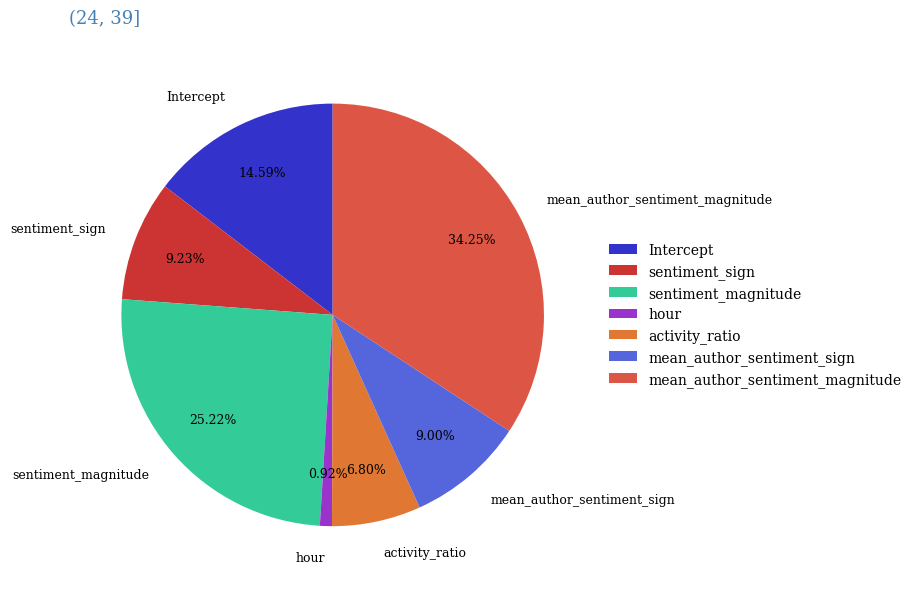

To the nearest percent, what is the combined percentage of activity_ratio and Intercept?

21%